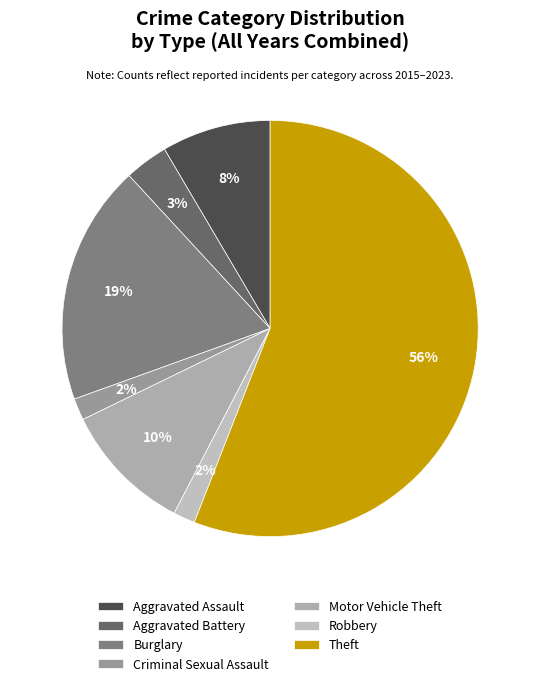

To the nearest percent, what is the combined percentage of Burglary and Aggravated Battery?

22%